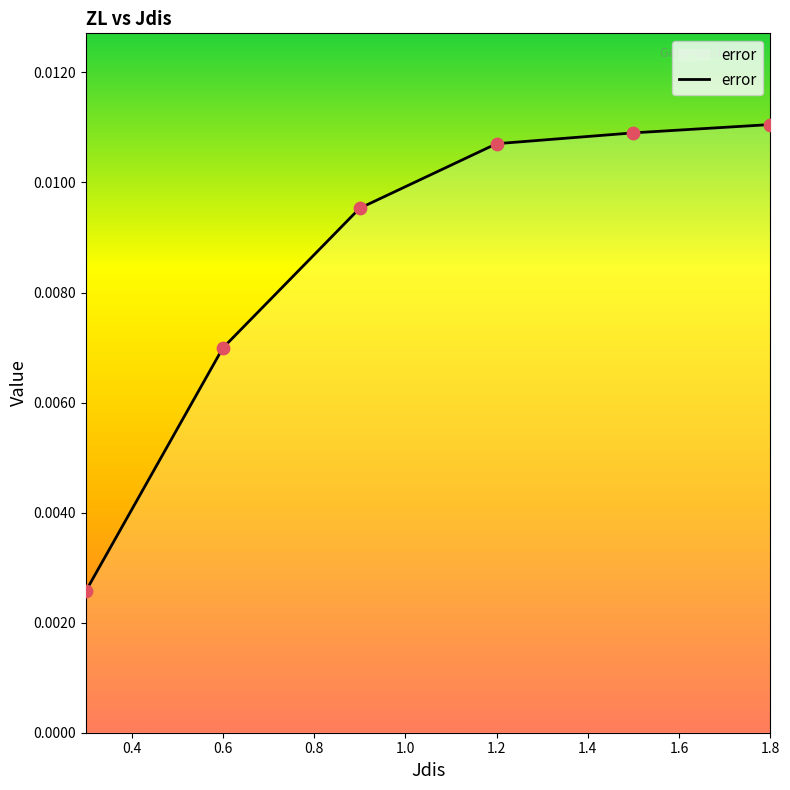

How many values are between 0 and 1?

6